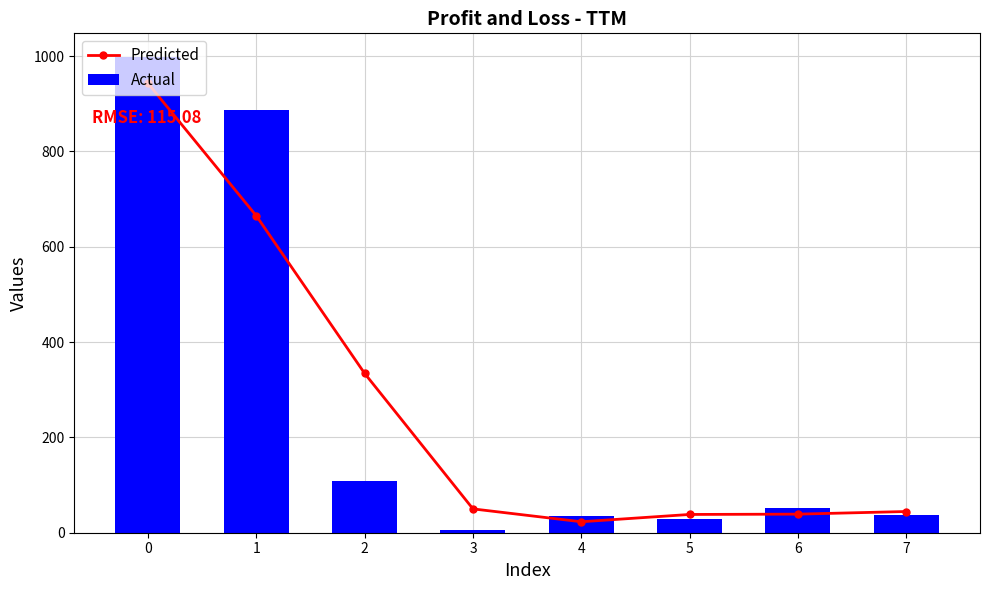

The Predicted series shows 177.4 at 2. True or false?

False